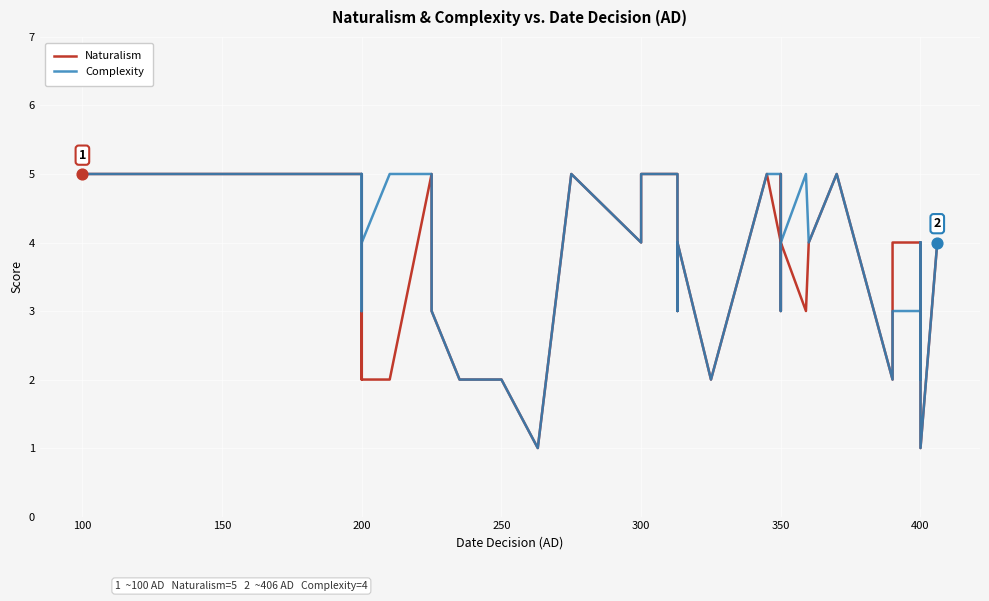

Which series has the largest Y range (max minus min)?

Naturalism